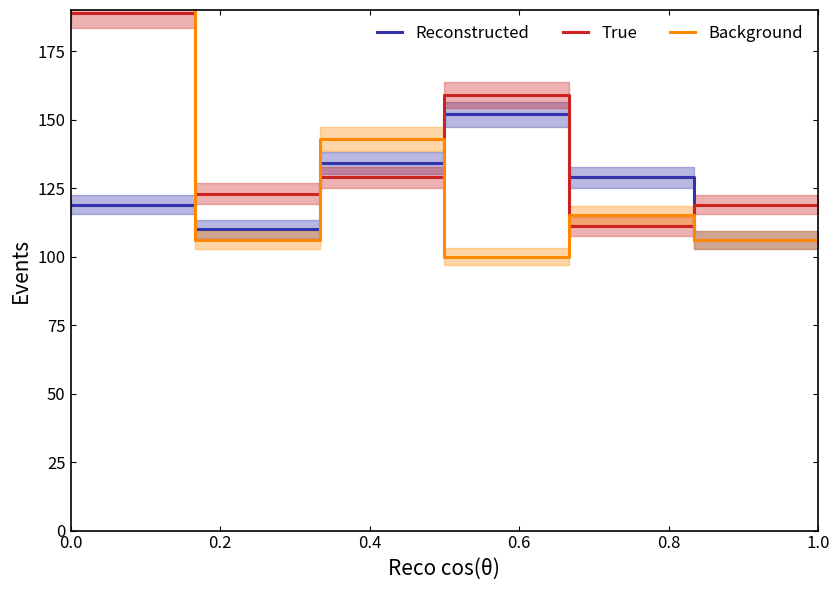

What is the minimum value shown in the chart?

100